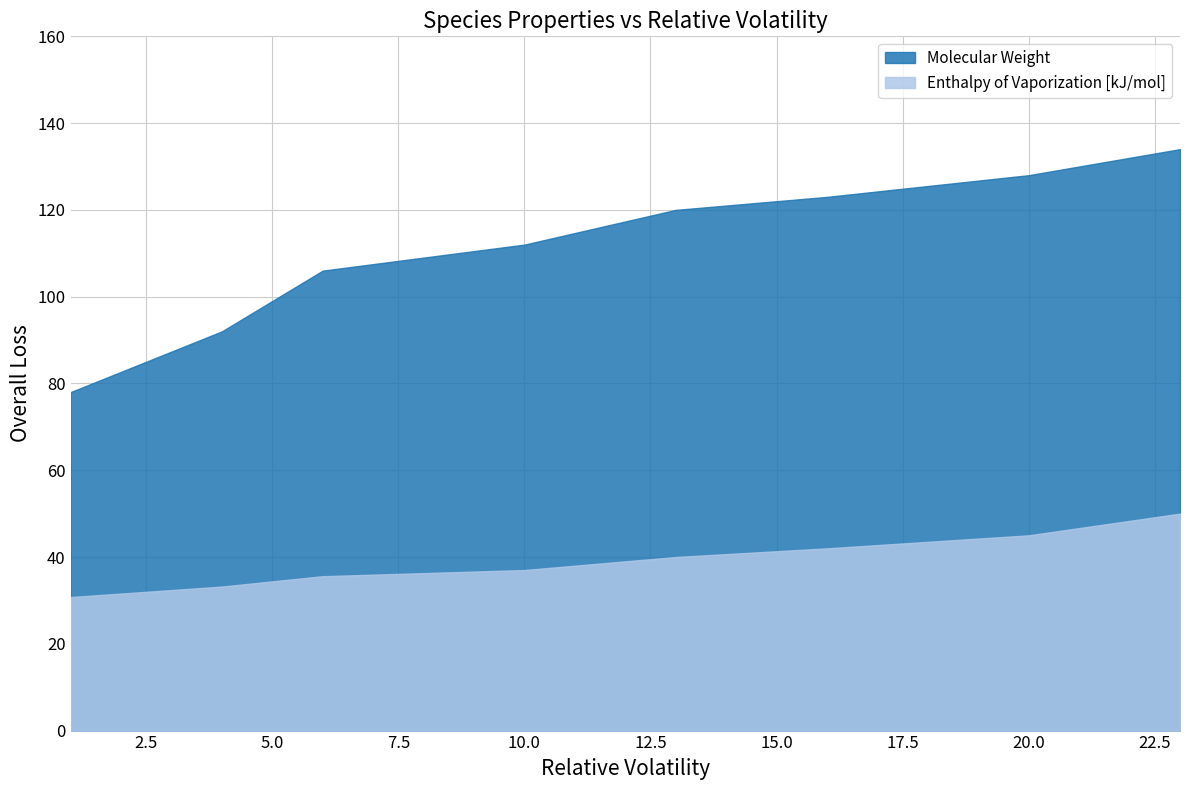

What value does the Molecular Weight series have at 6?

106.0